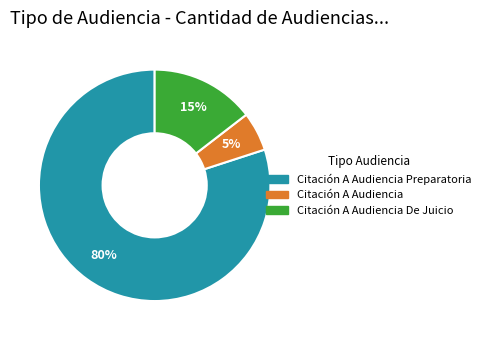

Is there any slice that represents more than half of the pie?

Yes